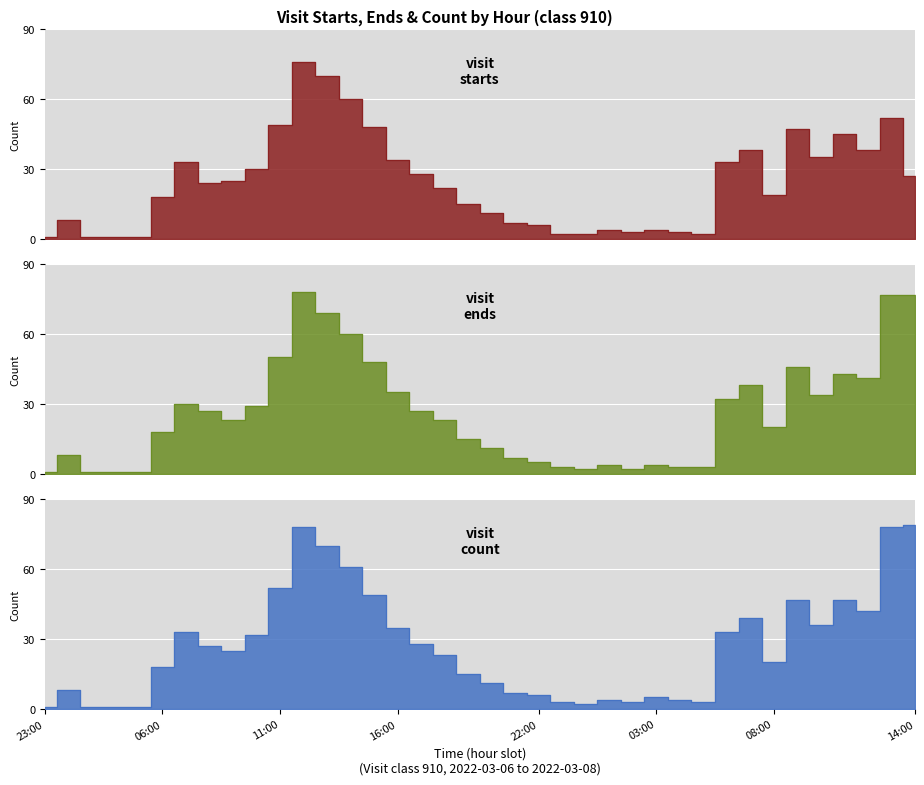

How many times do visit_ends and visit_starts cross each other?

10